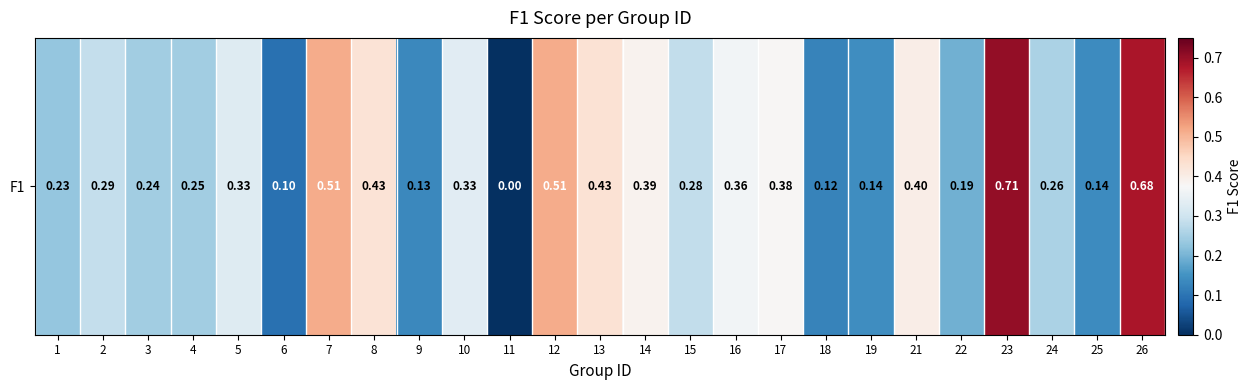

List the labels in order of value, smallest first.

11, 6, 18, 9, 25, 19, 22, 1, 3, 4, 24, 15, 2, 5, 10, 16, 17, 14, 21, 8, 13, 7, 12, 26, 23